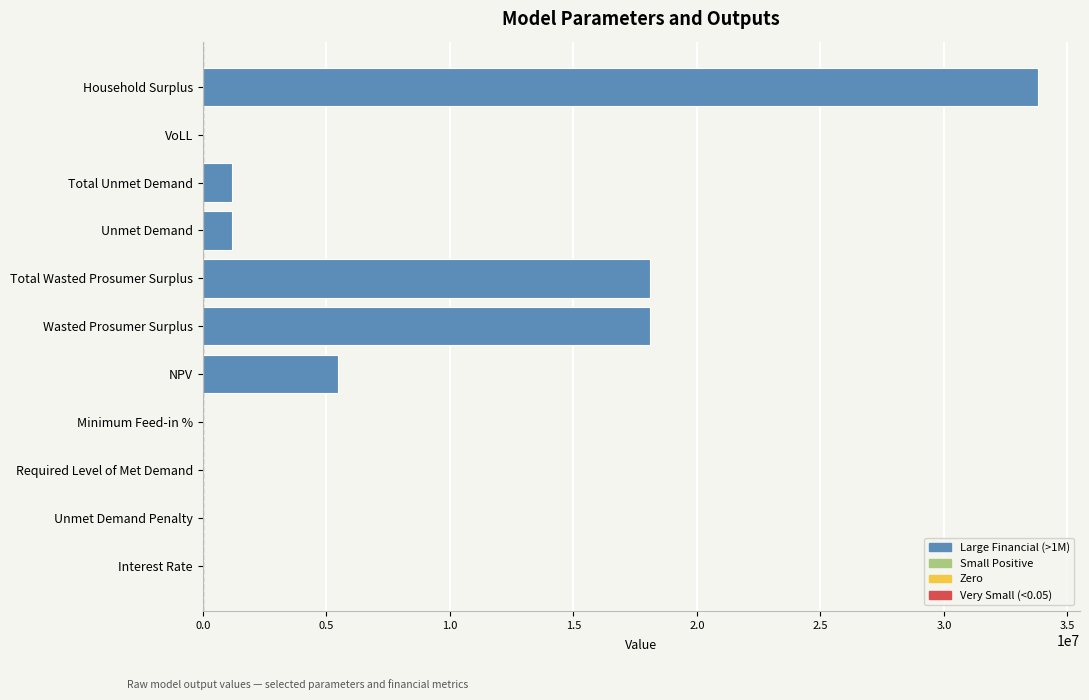

What is the change in value from Total Wasted Prosumer Surplus to Household Surplus?

+15726473.5